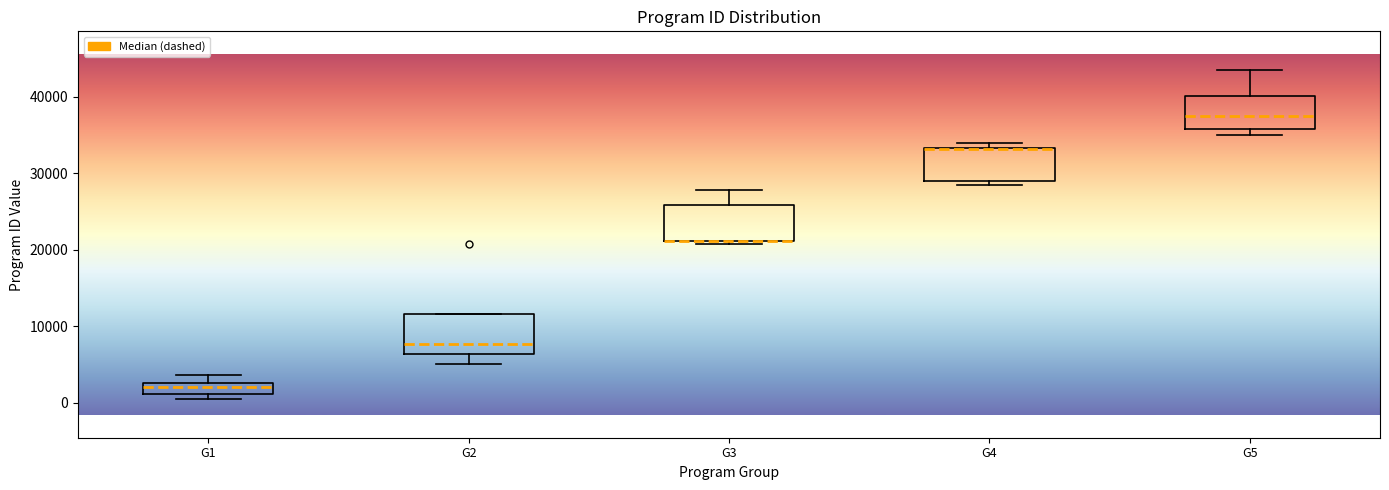

Where does the upper whisker of the box for G1 end on the y-axis? The values are not printed on the chart, so give them approximately, as read against the axis.

4000